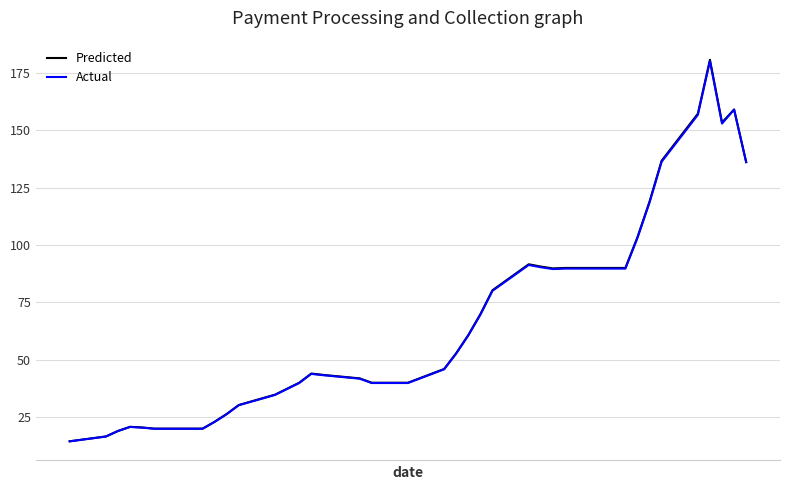

Which series has the widest spread of values?

Predicted